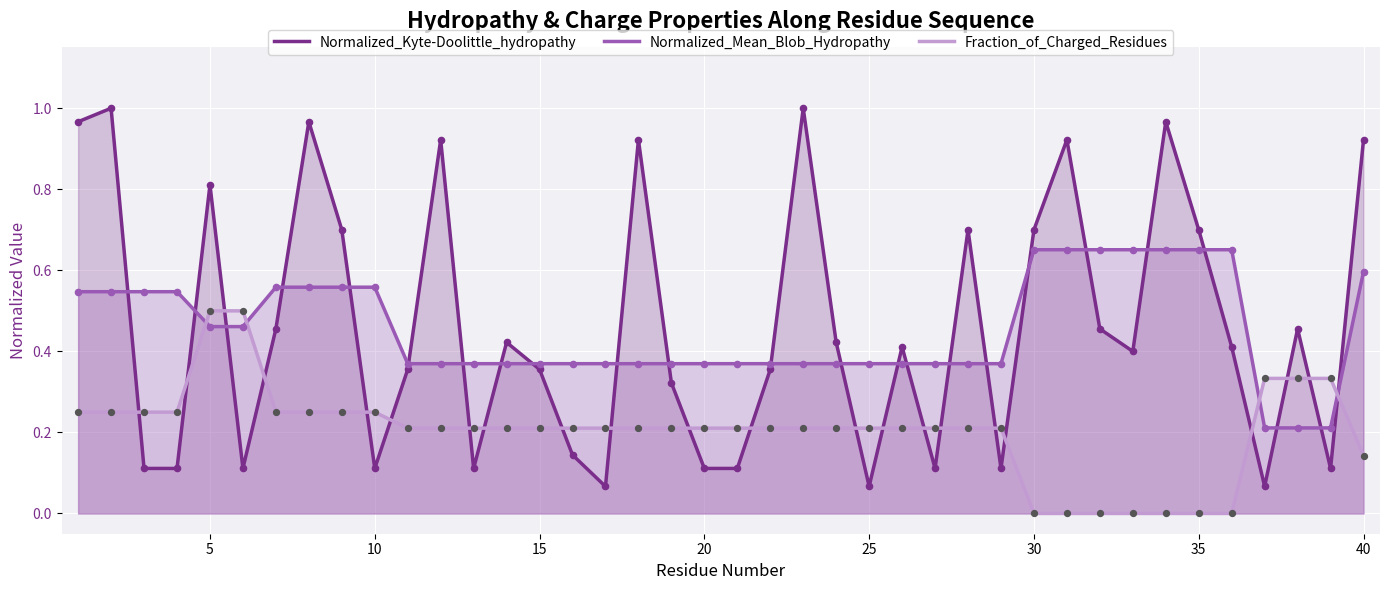

What are all the series names shown in the legend?

Normalized_Kyte-Doolittle_hydropathy, Normalized_Mean_Blob_Hydropathy, Fraction_of_Charged_Residues